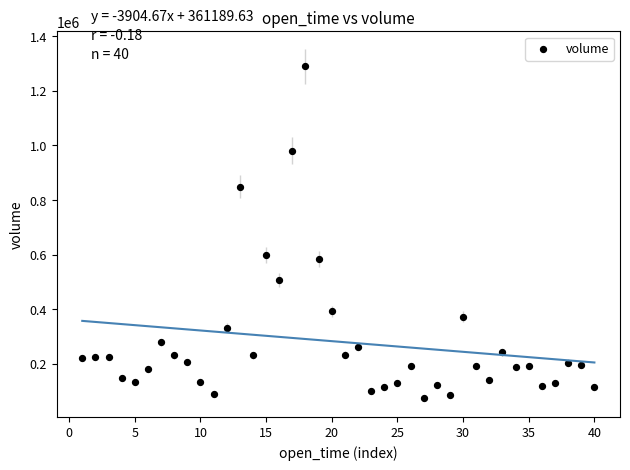

What is the range of X values (max minus min)?

39.0